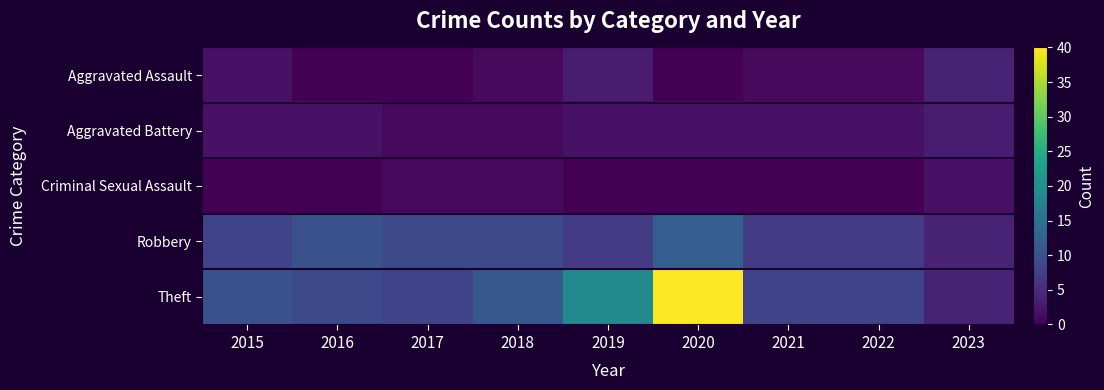

What is the total value across all series at 2019?

31